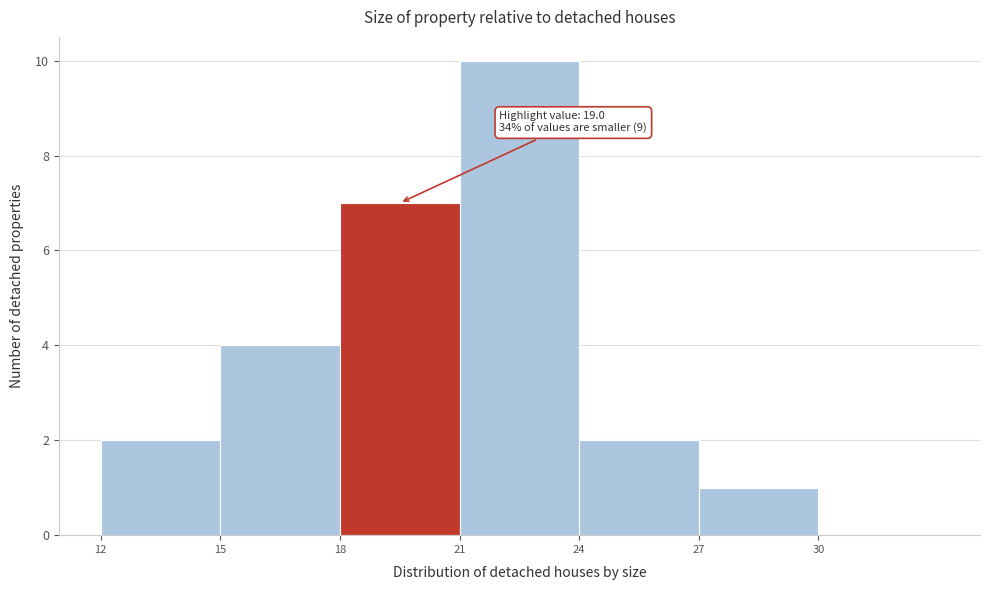

Over which range of the x-axis is the bar tallest?

21 to 24